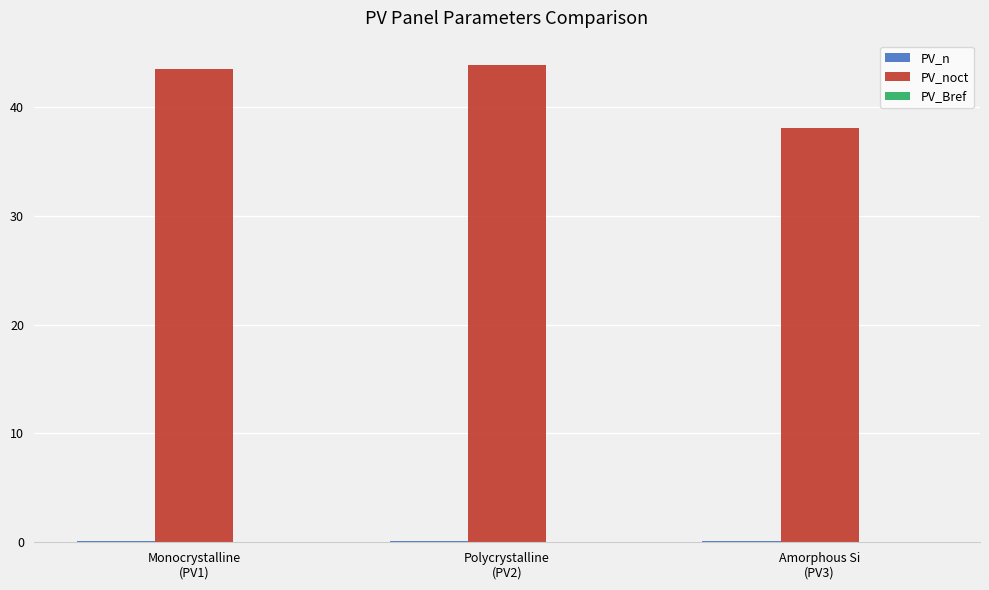

What is the maximum value shown in the chart?

43.9